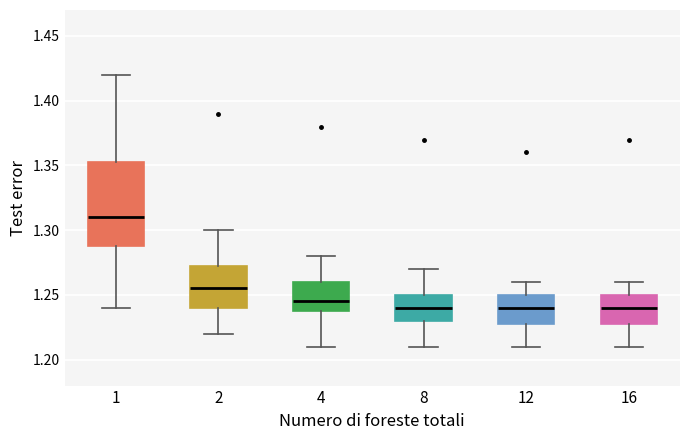

Reading left to right, read every box against the y-axis: the position of its median line, the range the box covers, and the ends of its whiskers. The values are not printed on the chart, so give them approximately, as read against the axis.

1: median 1.310, box 1.290 to 1.355, whiskers 1.240 to 1.420
2: median 1.255, box 1.240 to 1.275, whiskers 1.220 to 1.300
4: median 1.245, box 1.240 to 1.260, whiskers 1.210 to 1.280
8: median 1.240, box 1.230 to 1.250, whiskers 1.210 to 1.270
12: median 1.240, box 1.230 to 1.250, whiskers 1.210 to 1.260
16: median 1.240, box 1.230 to 1.250, whiskers 1.210 to 1.260